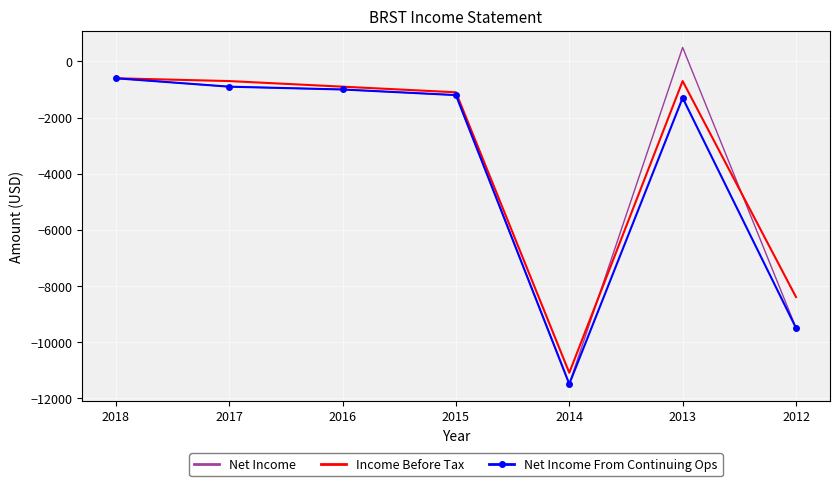

Where is Income Before Tax nearest to the value -5850?

2012